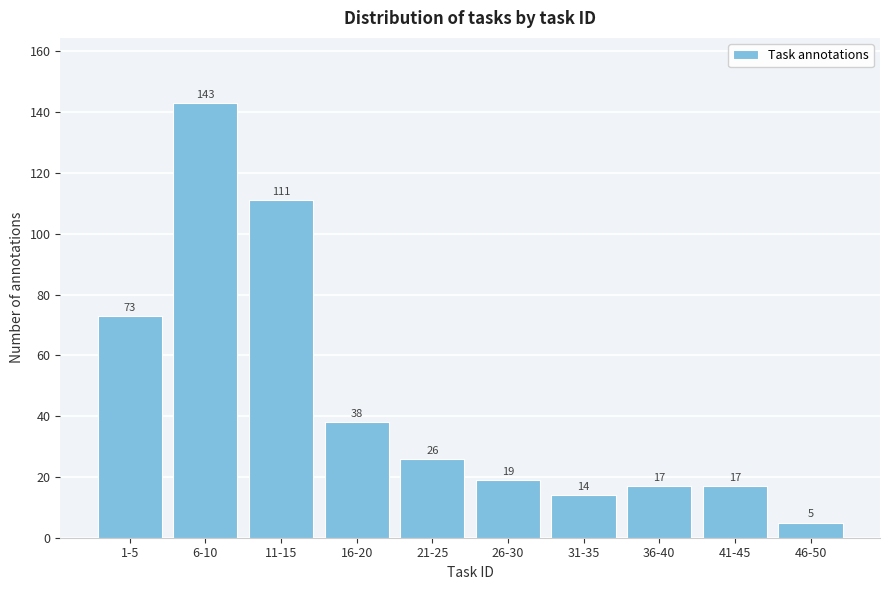

Reading left to right, list all the values displayed in this chart.

73	143	111	38	26	19	14	17	17	5